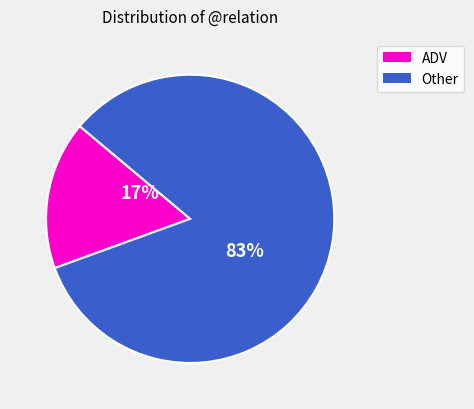

To the nearest percent, what is the combined percentage of Other and ADV?

100%